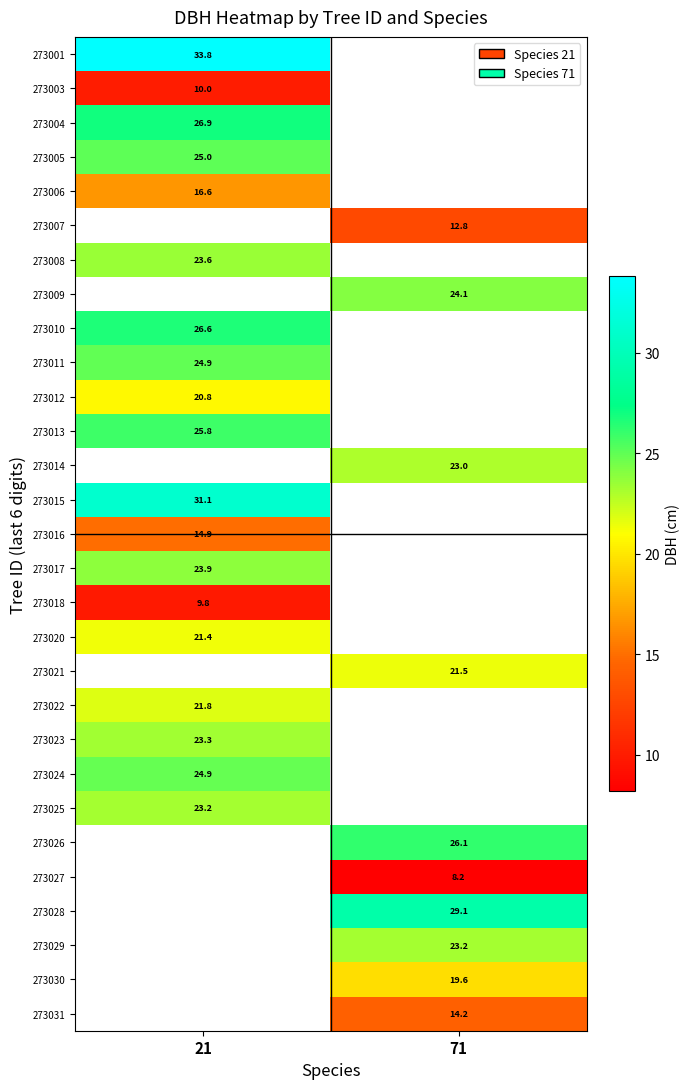

Is the value of 273010 at 21 greater than the value of 273015 at 21?

No